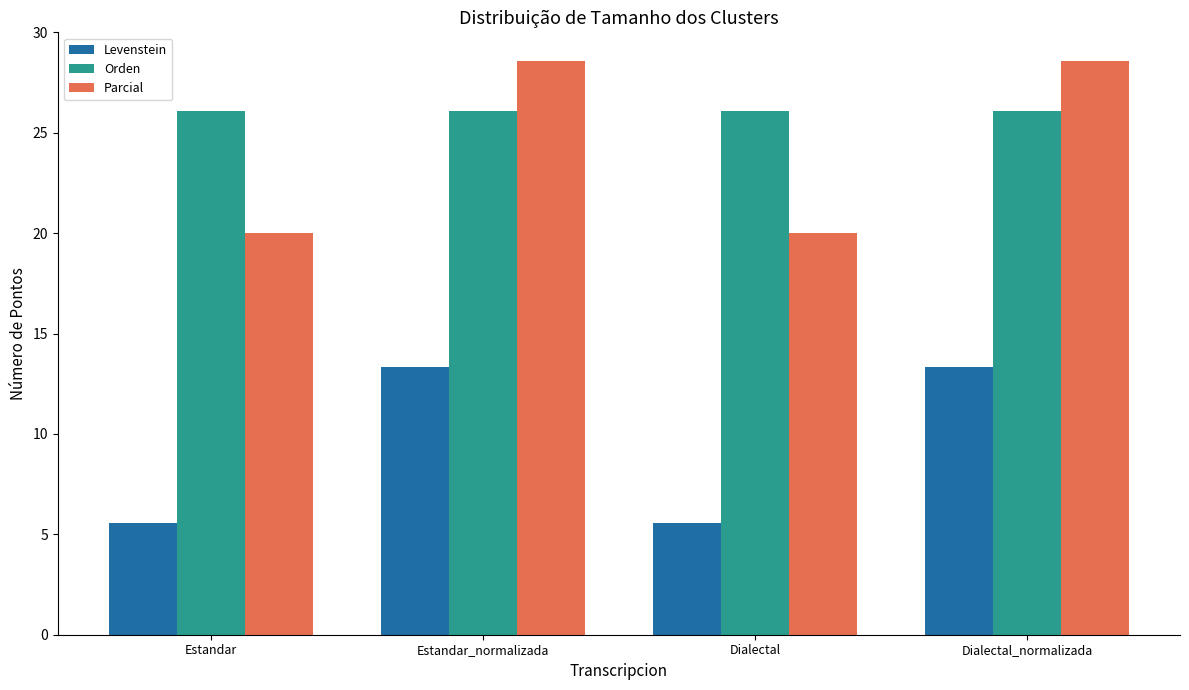

What are all the series names shown in the legend?

Levenstein, Orden, Parcial